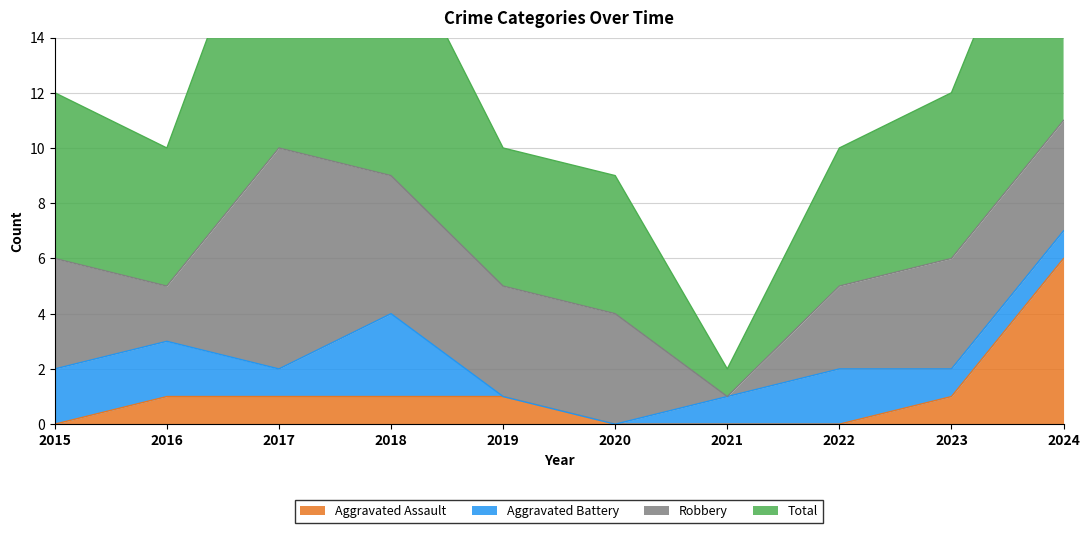

At which label does Aggravated Assault reach its peak?

2024